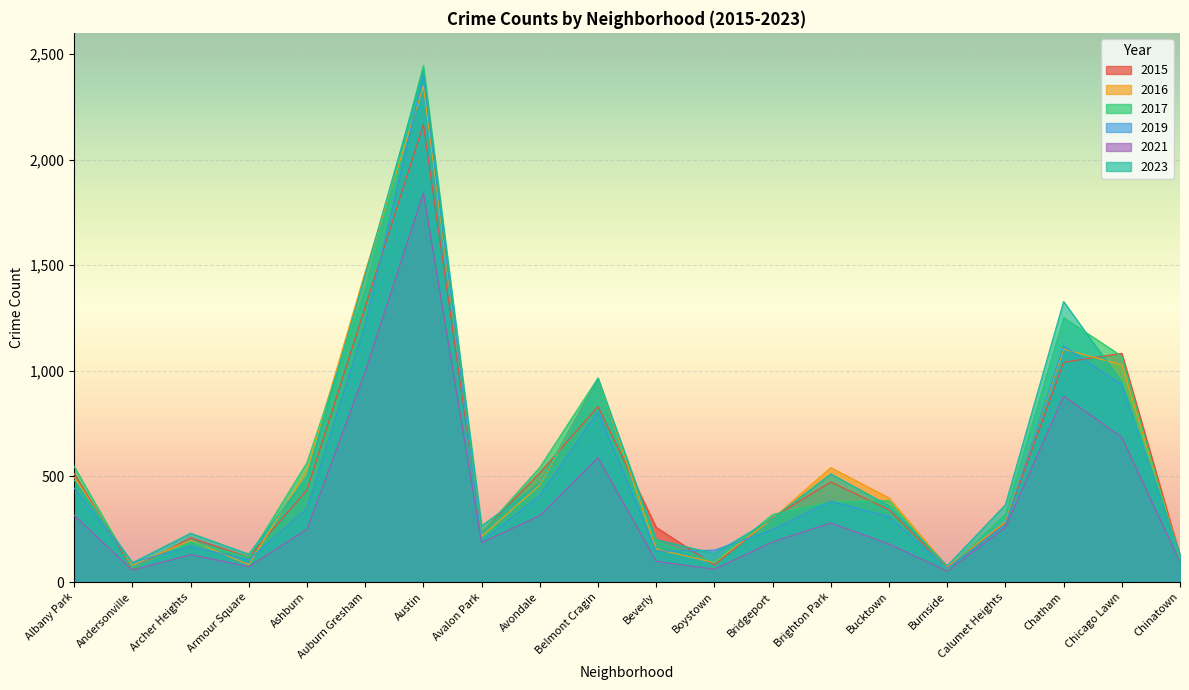

What is the total value across all series at Chinatown?

704